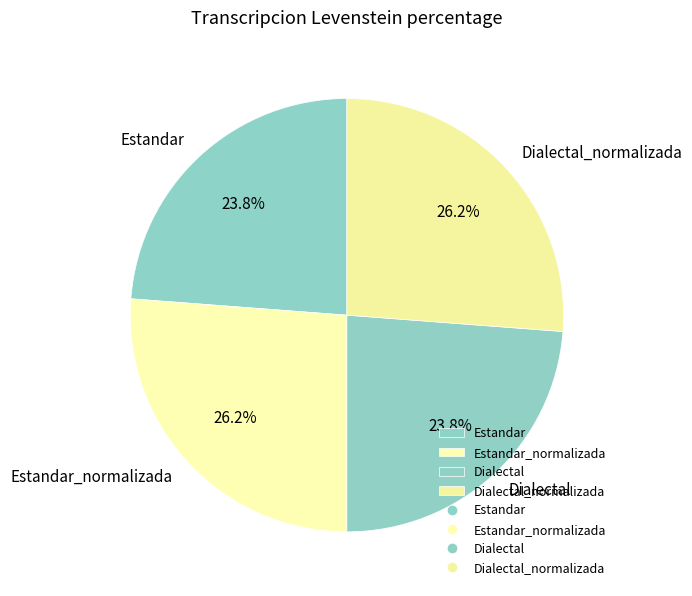

Does Dialectal account for over 50% of the chart?

No